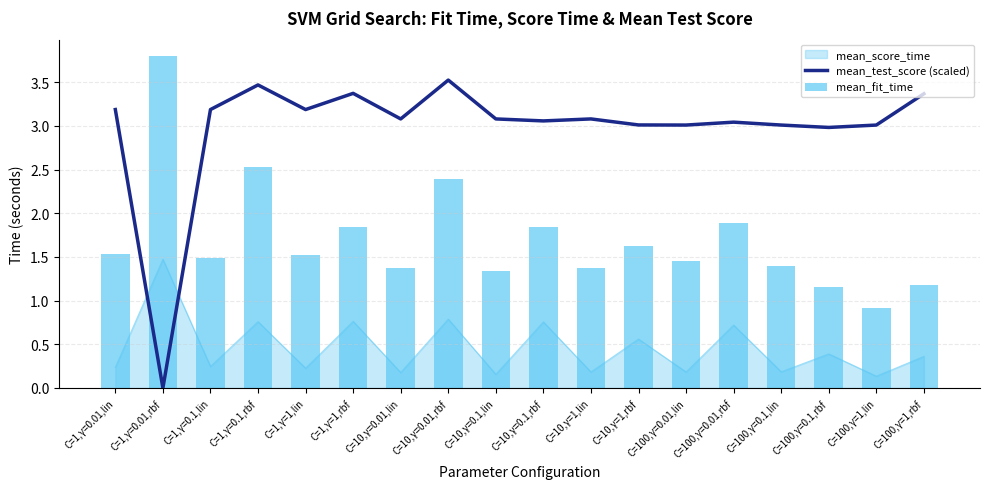

Which series has the largest range (max minus min)?

mean_test_score (scaled)